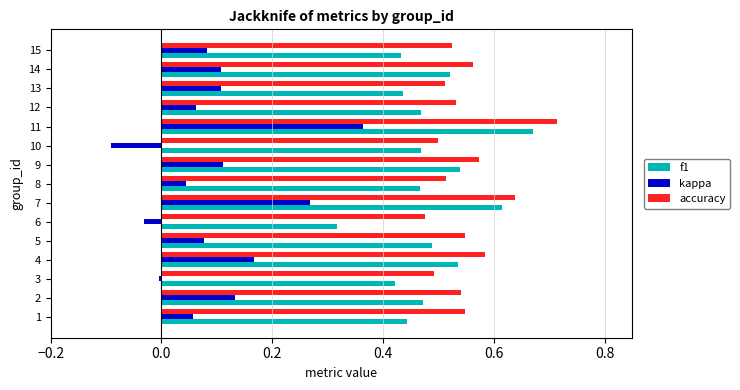

Which series has the widest spread of values?

kappa